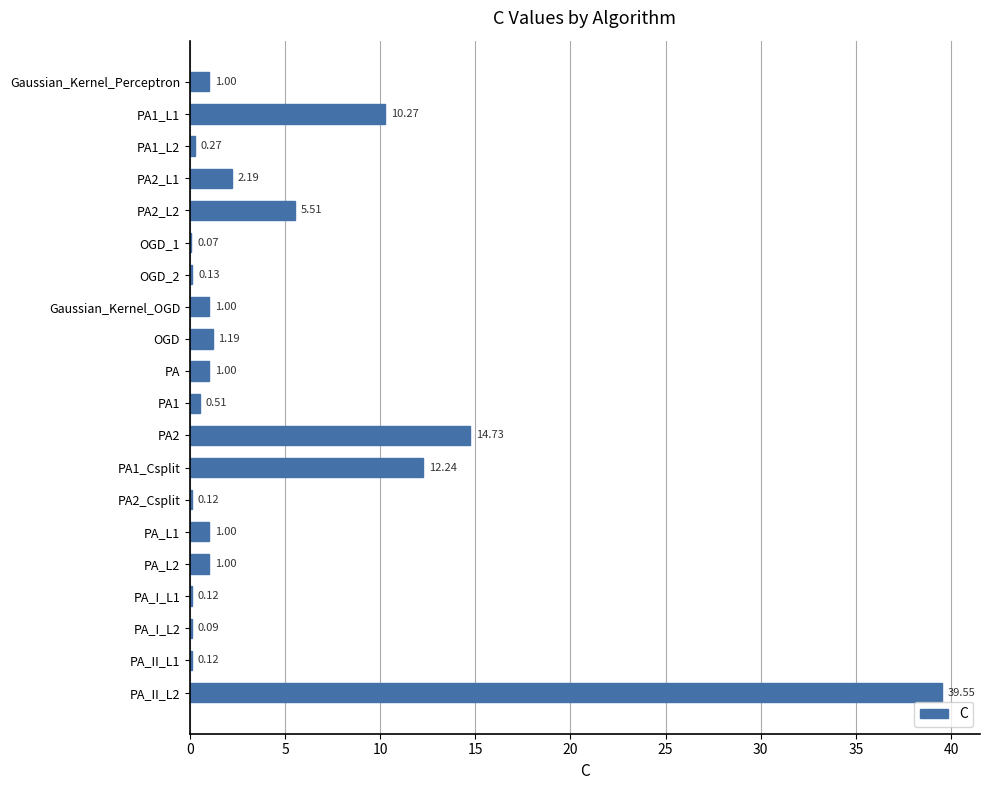

What is the change in value from PA2_L1 to PA_L2?

-1.2